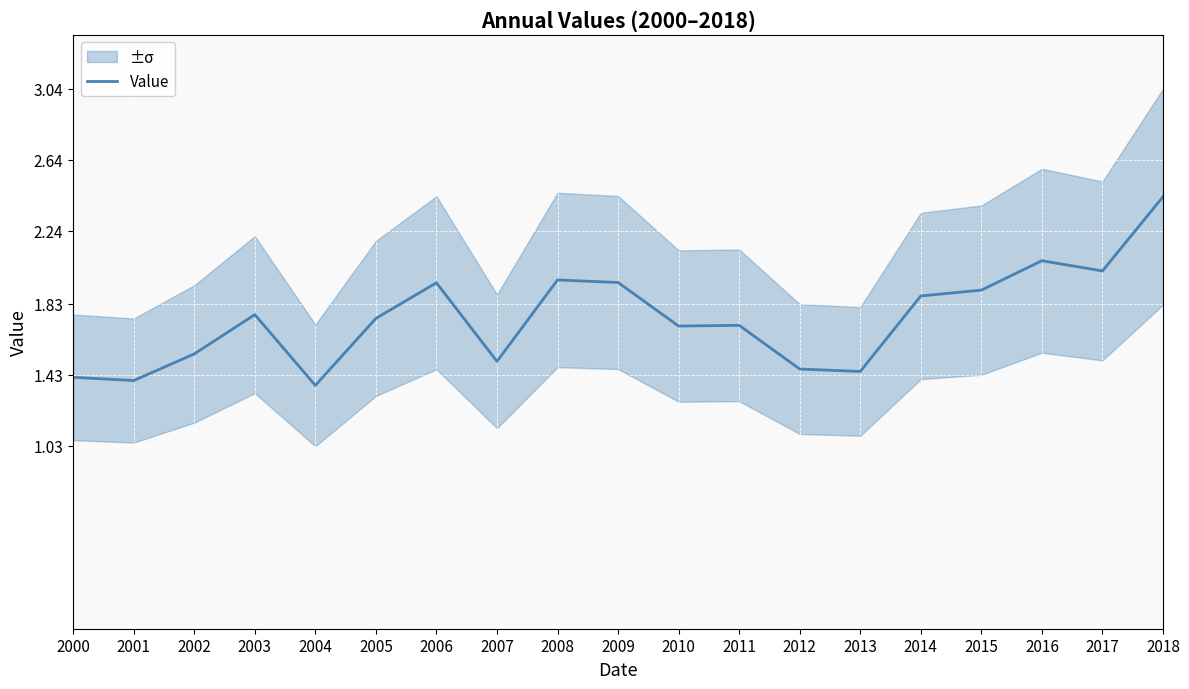

List the labels in order of value, largest first.

2018, 2016, 2017, 2008, 2009, 2006, 2015, 2014, 2003, 2005, 2011, 2010, 2002, 2007, 2012, 2013, 2000, 2001, 2004